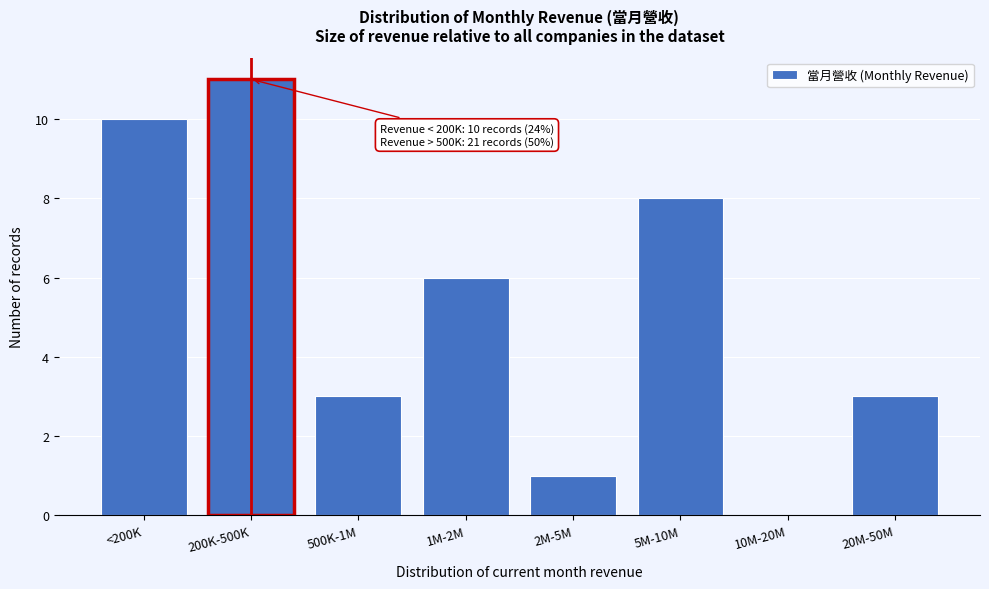

Reading right to left, list all the values displayed in this chart.

20M-50M=3	10M-20M=0	5M-10M=8	2M-5M=1	1M-2M=6	500K-1M=3	200K-500K=11	<200K=10